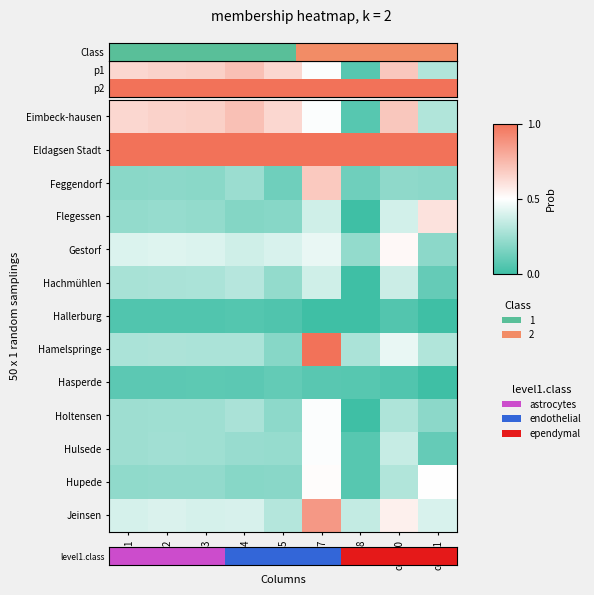

What is the maximum value shown in the chart?

1.0